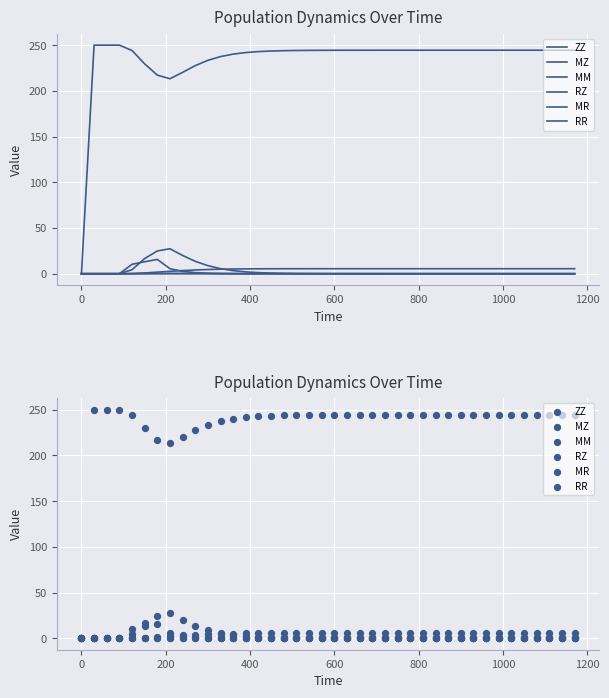

What are all the series names shown in the legend?

ZZ, MZ, MM, RZ, MR, RR